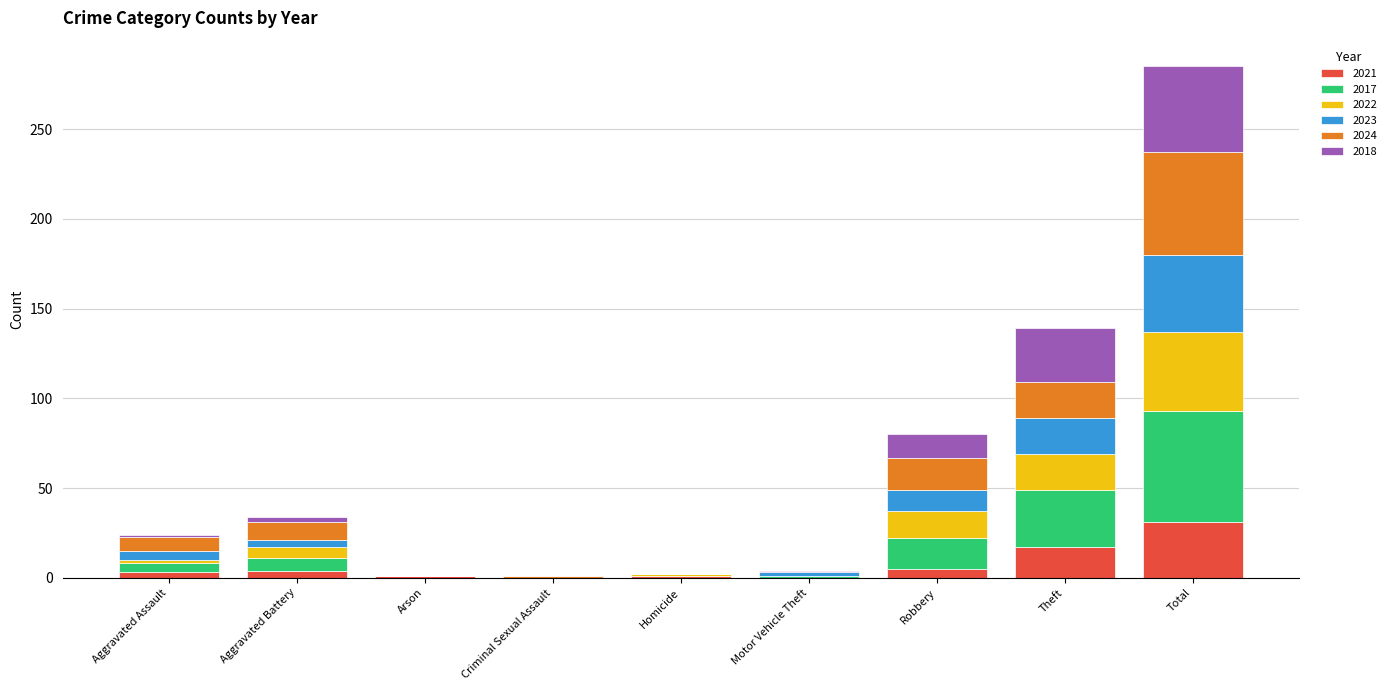

At which label does 2021 reach its peak?

Total